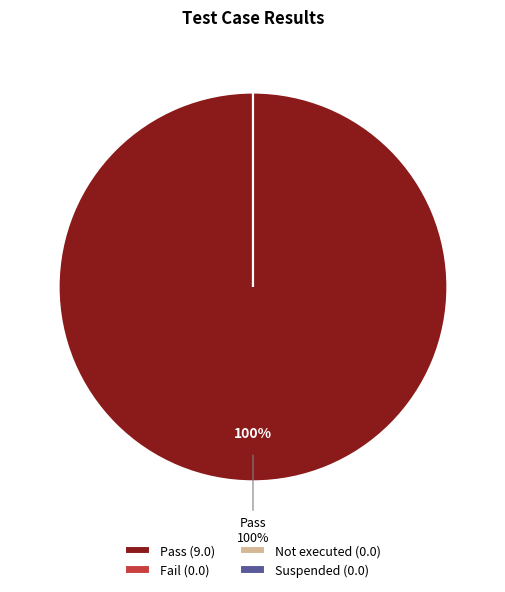

Which category accounts for the majority?

Pass